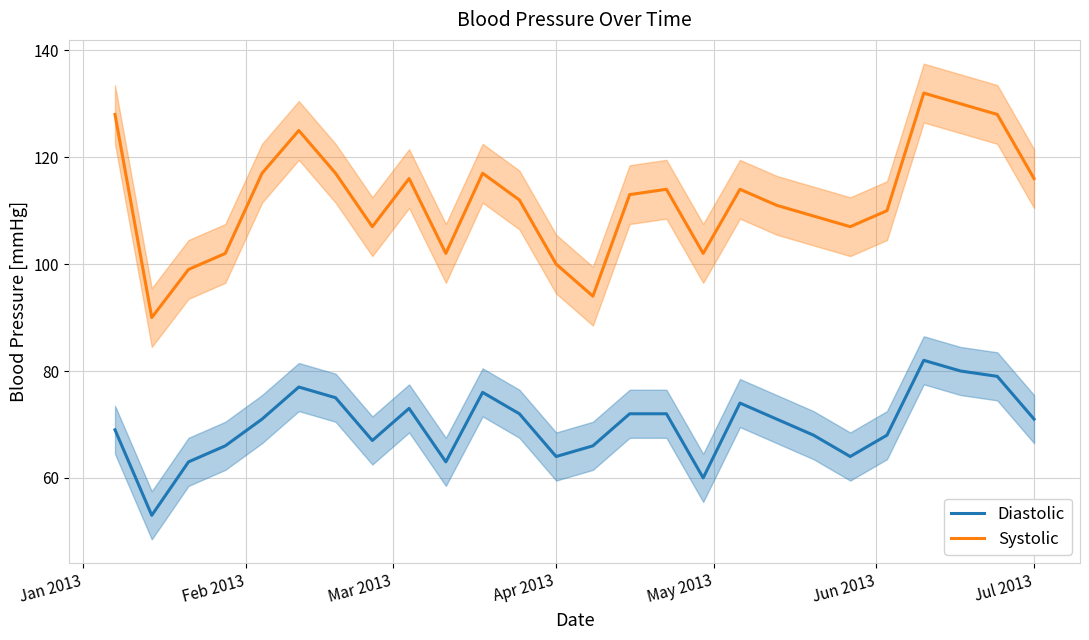

What is the lowest value of the Systolic series?

90